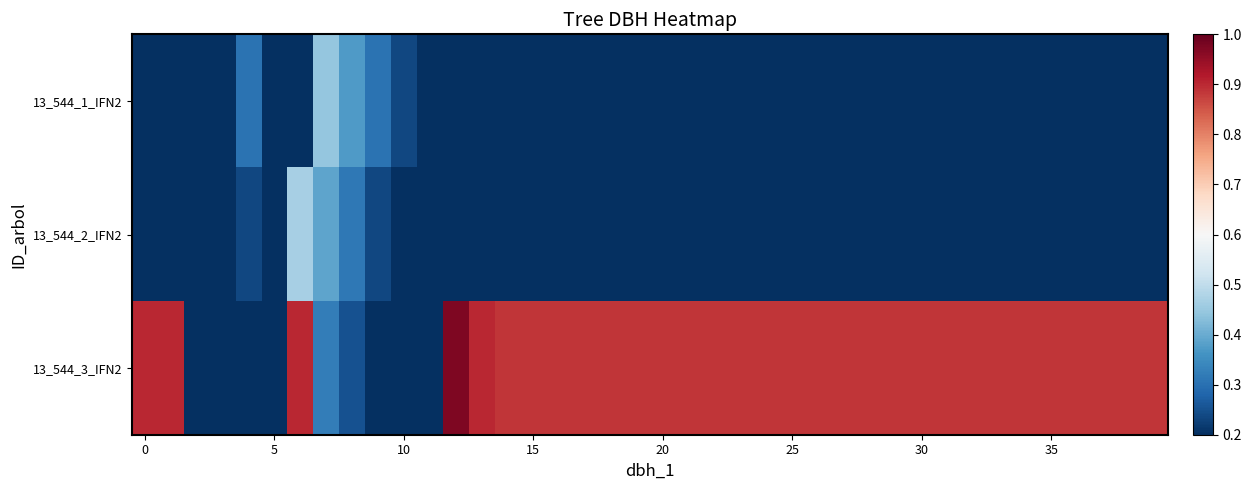

List the series in order of their peak value, highest first.

13_544_3_IFN2, 13_544_2_IFN2, 13_544_1_IFN2